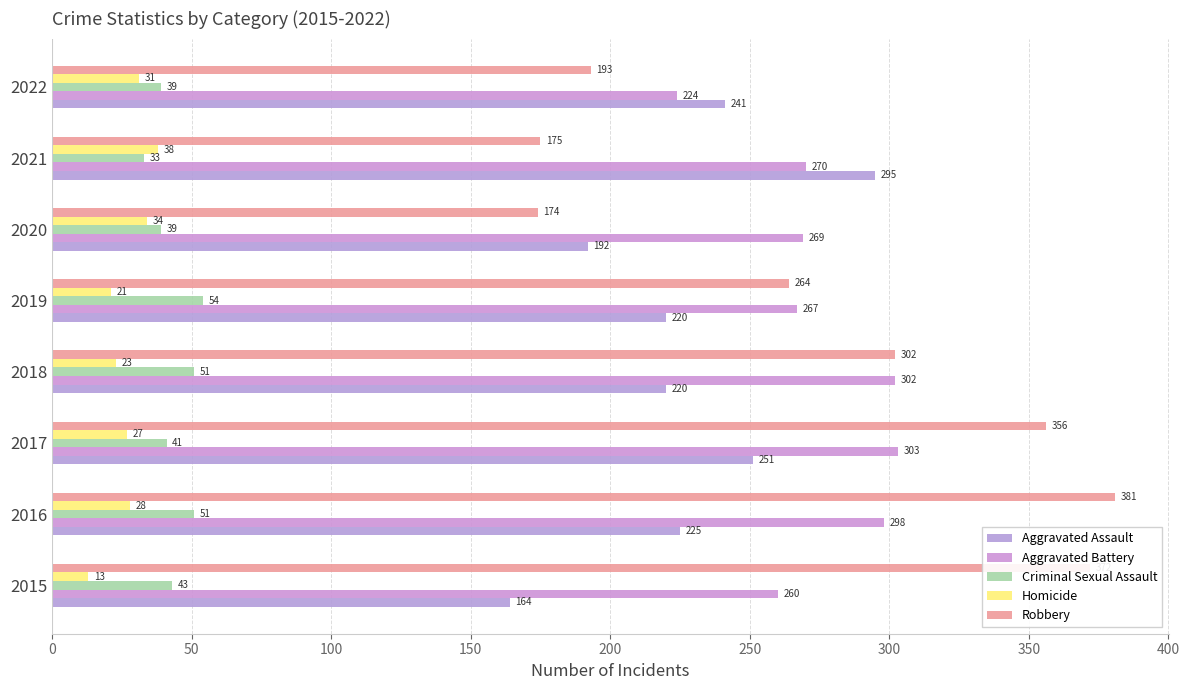

At which category is the sum across all series the highest?

2016